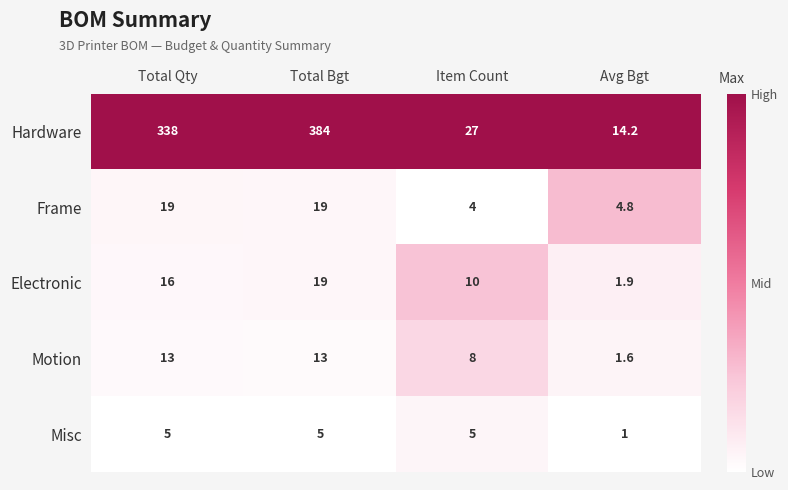

Reading left to right, list all the values displayed in this chart.

Hardware: 338.0	384.0	27.0	14.2
Frame: 19.0	19.0	4.0	4.8
Electronic: 16.0	19.0	10.0	1.9
Motion: 13.0	13.0	8.0	1.6
Misc: 5.0	5.0	5.0	1.0